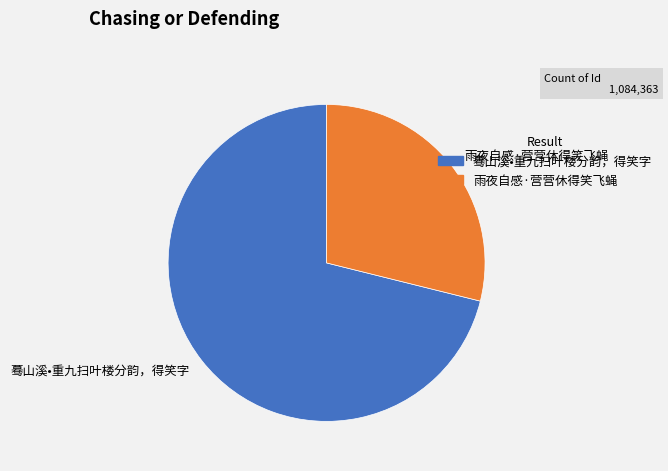

Rank the categories by value from highest to lowest.

蓦山溪•重九扫叶楼分韵，得笑字, 雨夜自感·营营休得笑飞蝇